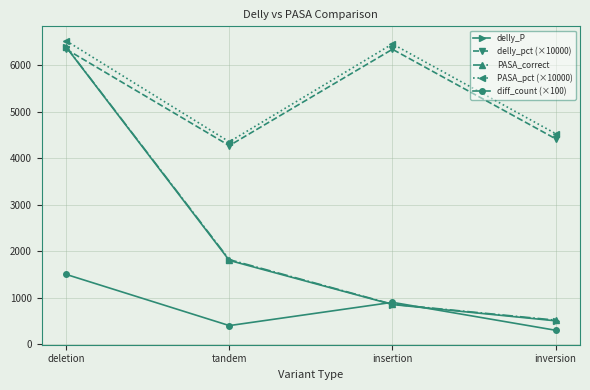

What is the value of the delly_pct (×10000) point at the 2nd from the left?

4268